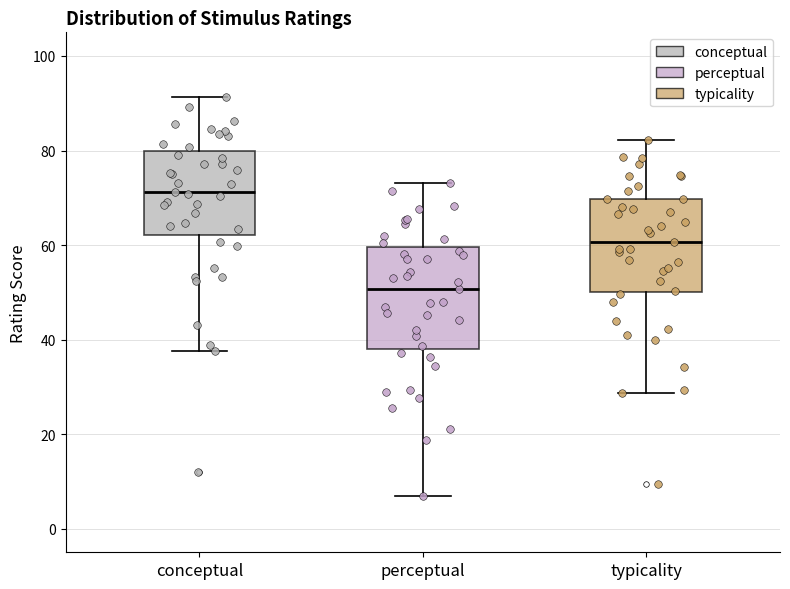

Where is the lower edge of the box for perceptual on the y-axis? The values are not printed on the chart, so give them approximately, as read against the axis.

38